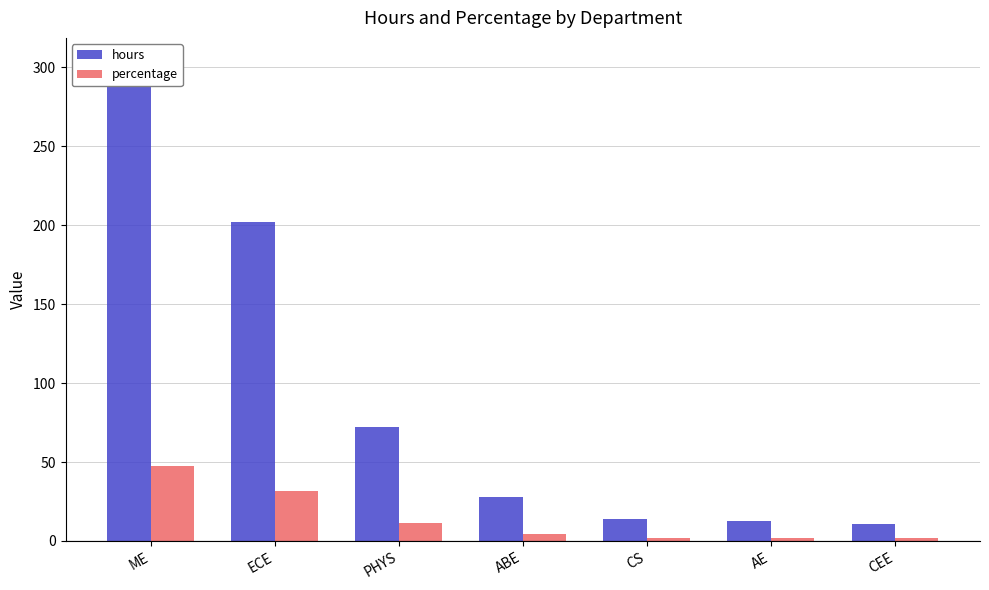

At CEE, list the series in order from smallest to largest.

percentage, hours